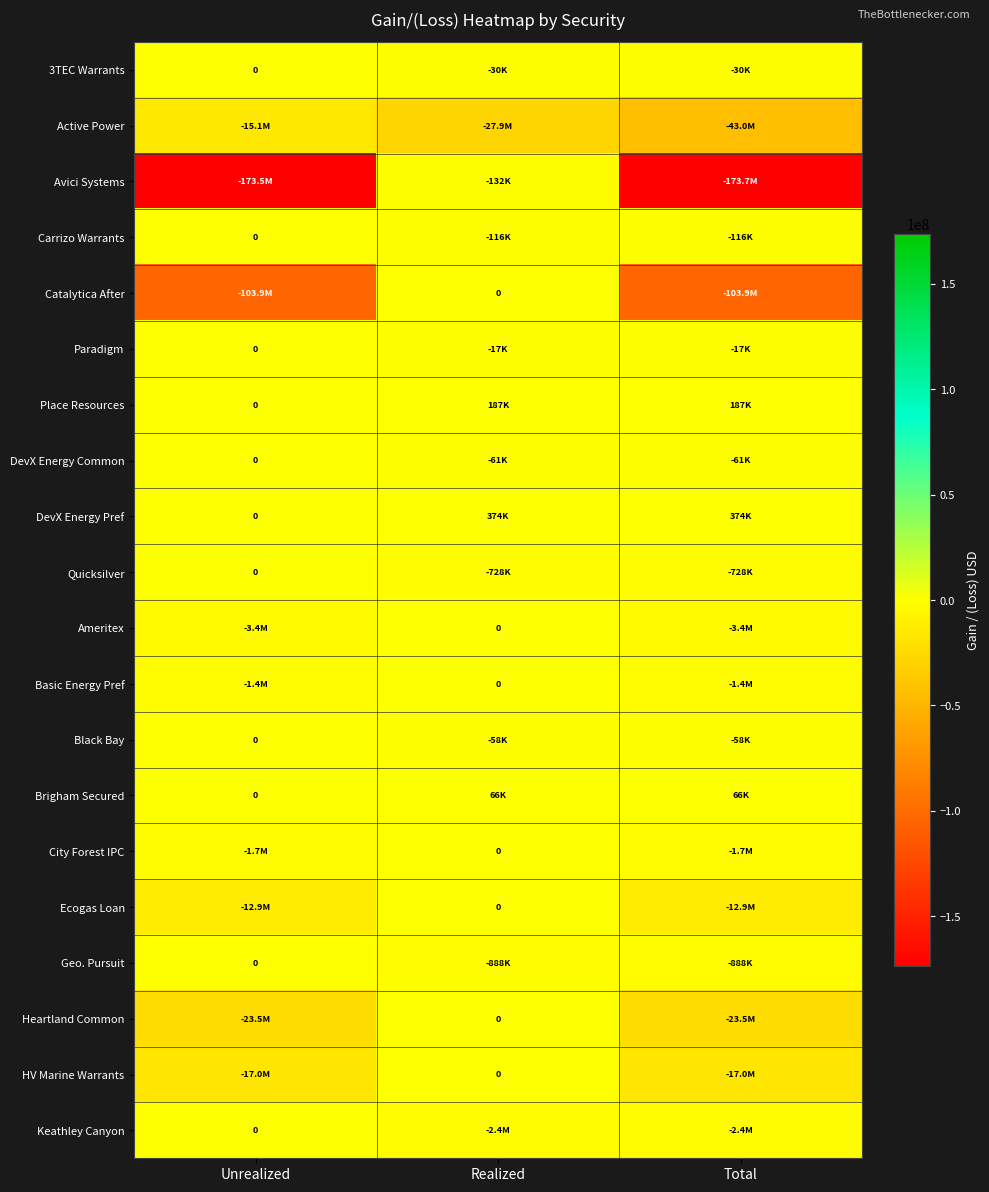

Which series has the widest spread of values?

Avici Systems